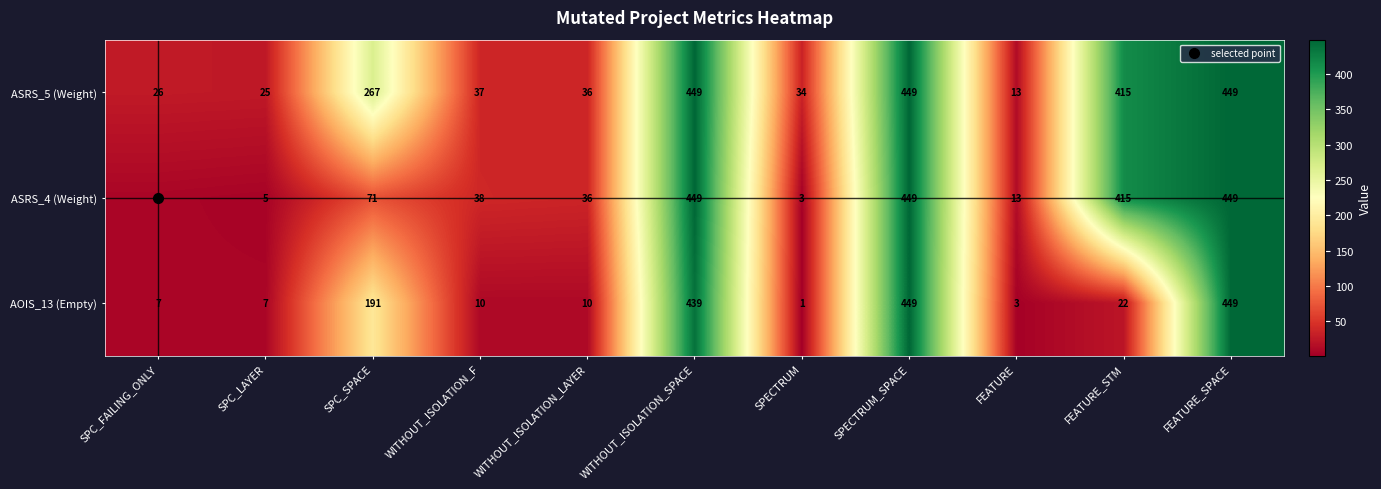

What is the greatest value displayed?

449